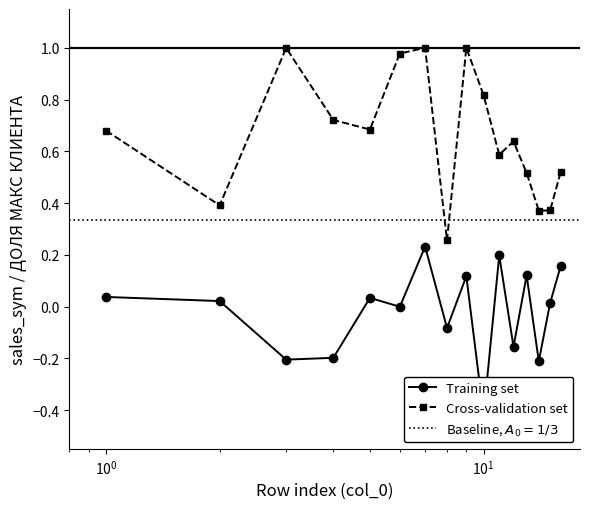

How many values in Training set are below zero?

7